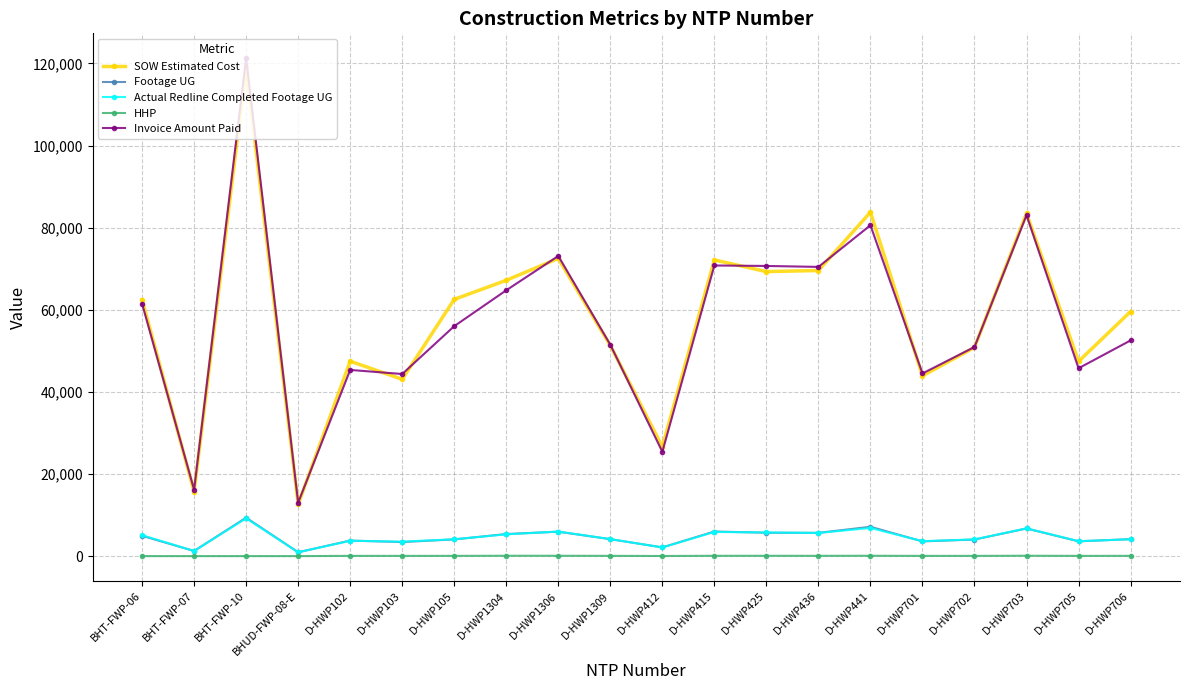

In SOW Estimated Cost, how many points are higher than both neighbors (excluding endpoints)?

6